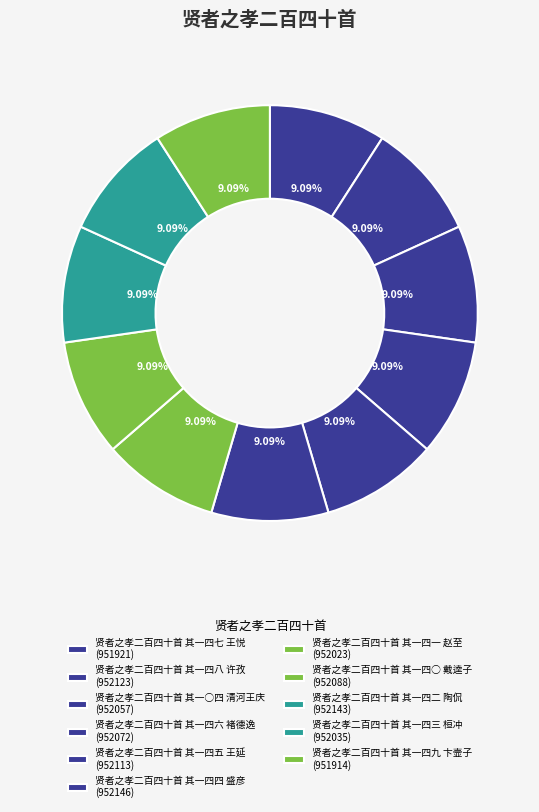

To the nearest percent, what is the average slice percentage?

9%